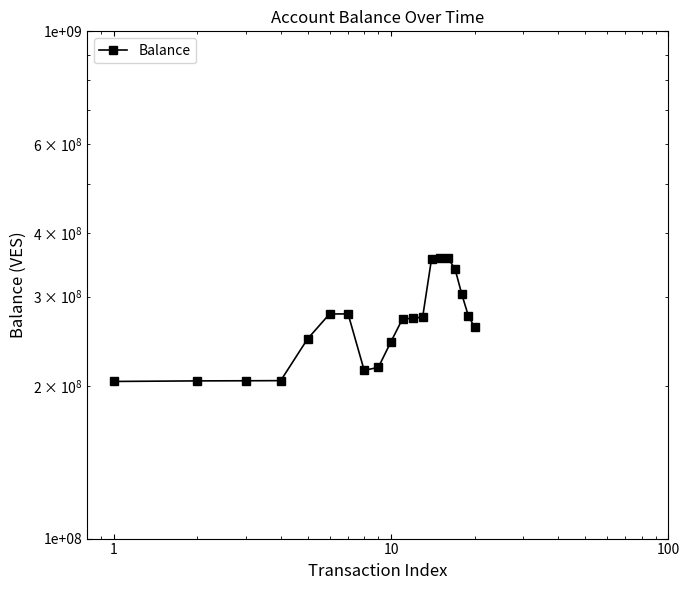

How many data points are above 271634471?

10